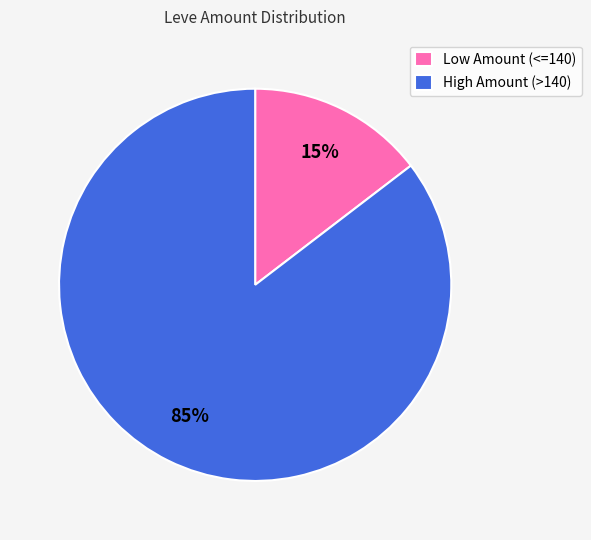

Rank the categories by value from lowest to highest.

Low Amount (<=140), High Amount (>140)